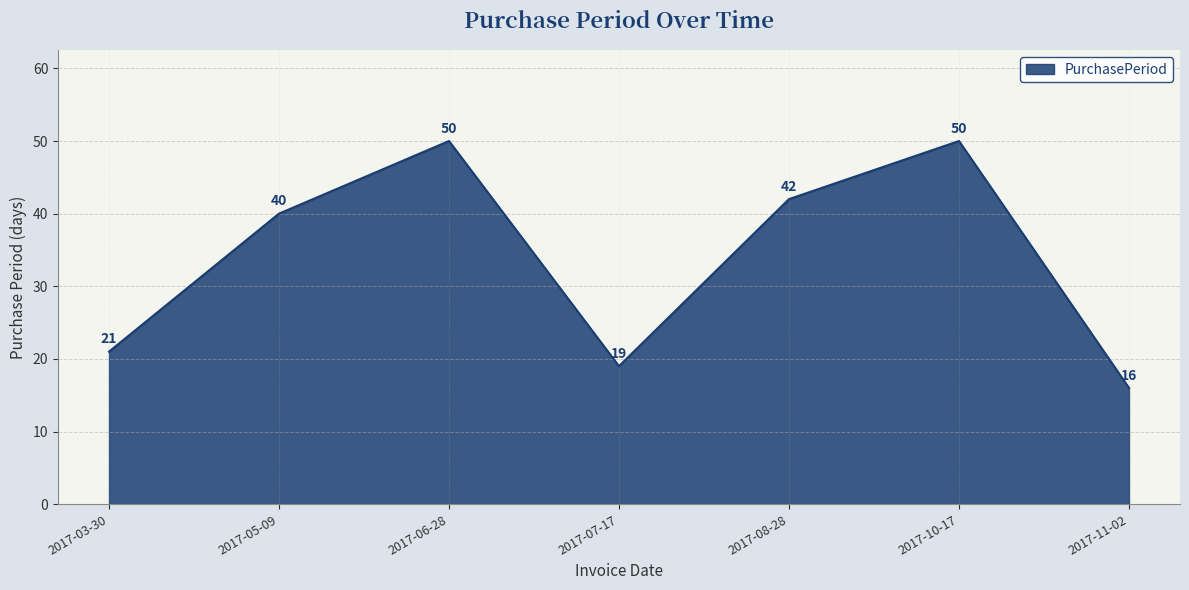

What is the greatest value displayed?

50